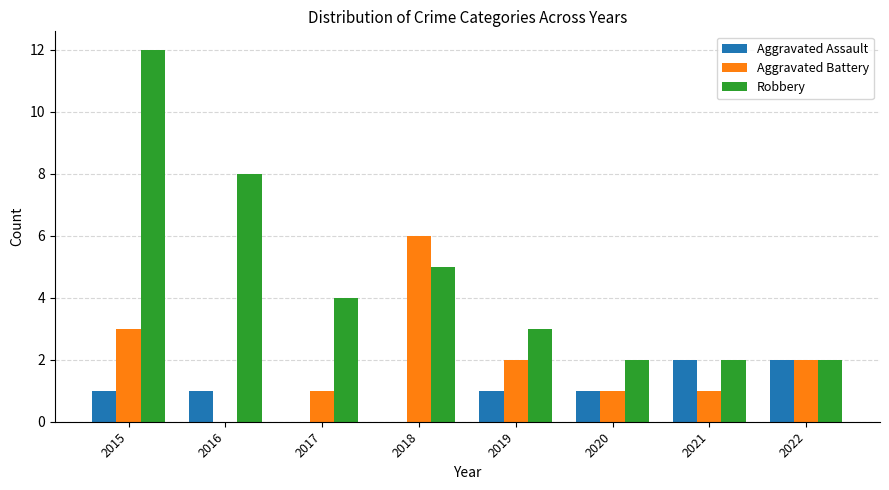

The Aggravated Assault series shows 0 at 2017. True or false?

True